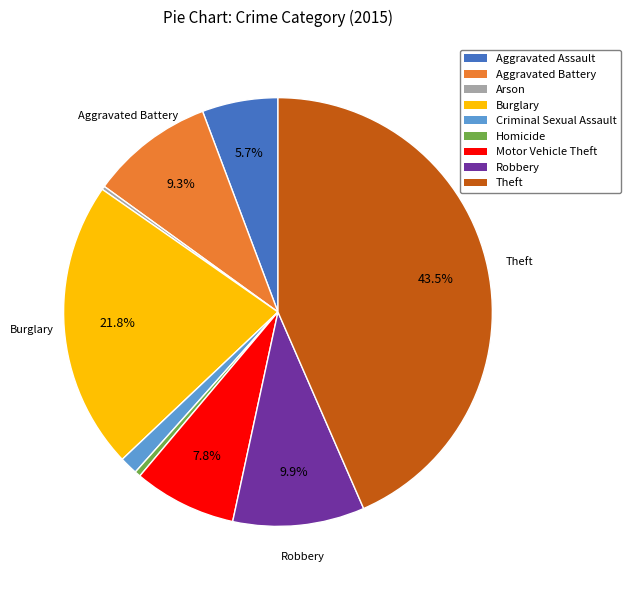

What portion of the pie excludes Aggravated Battery?

90.7%